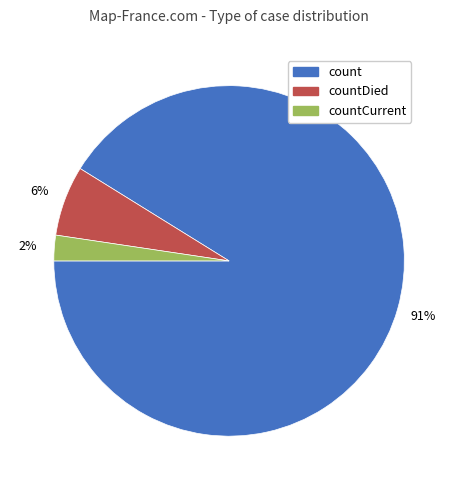

Which has a higher value, countCurrent or countDied?

countDied